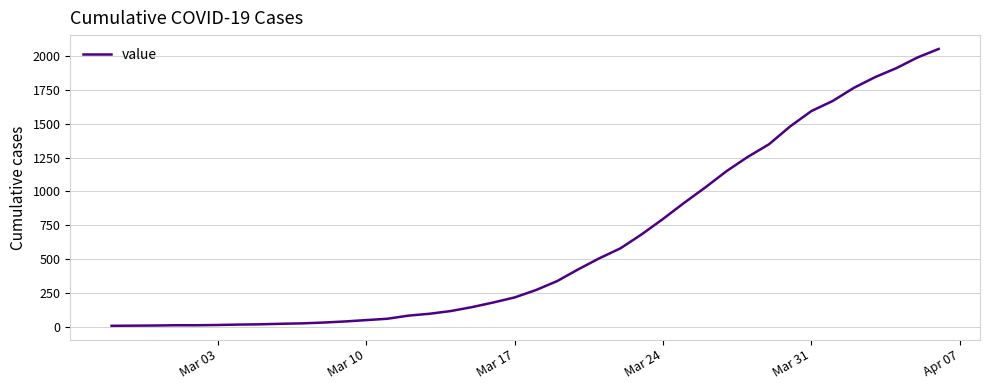

What is the maximum value shown in the chart?

2051